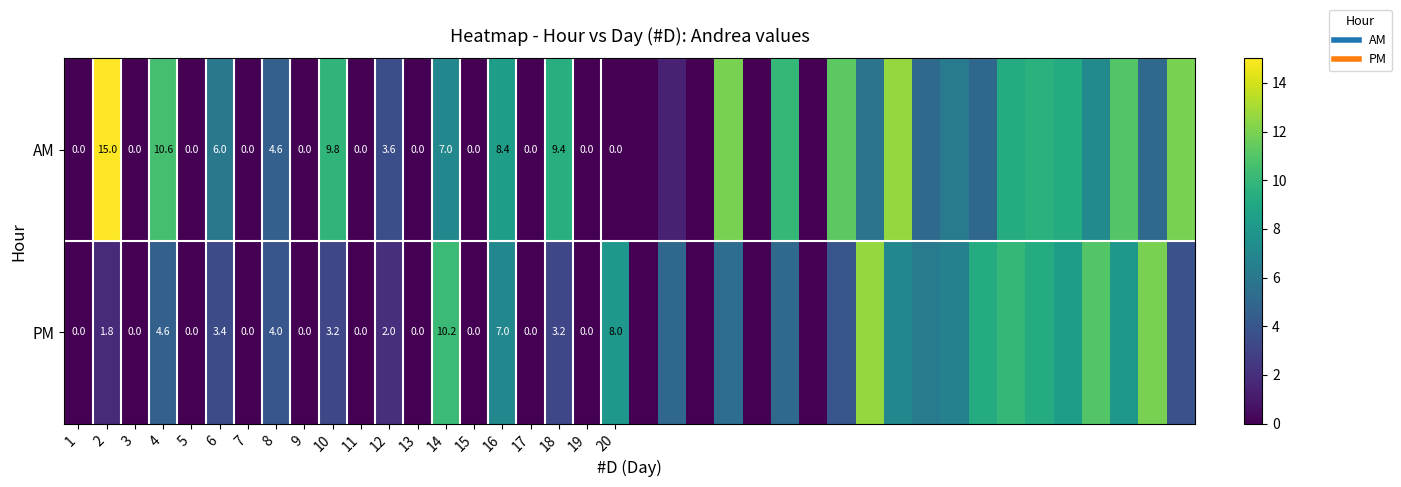

Between 17 and 13, which is larger?

17